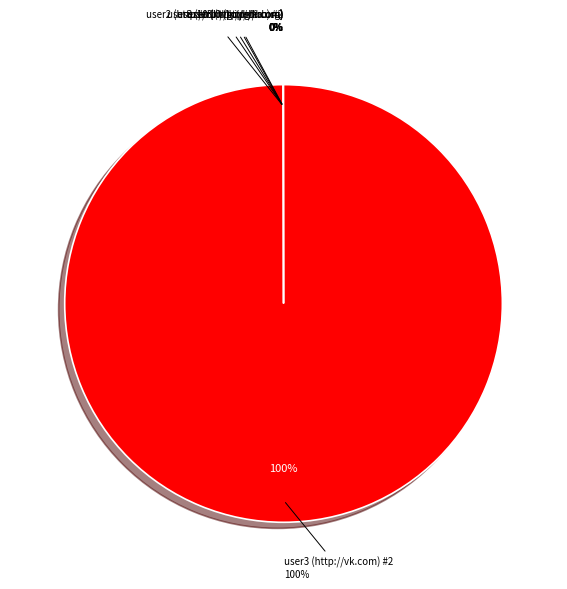

Which slice represents more than half of the pie?

user3 (http://vk.com) #2